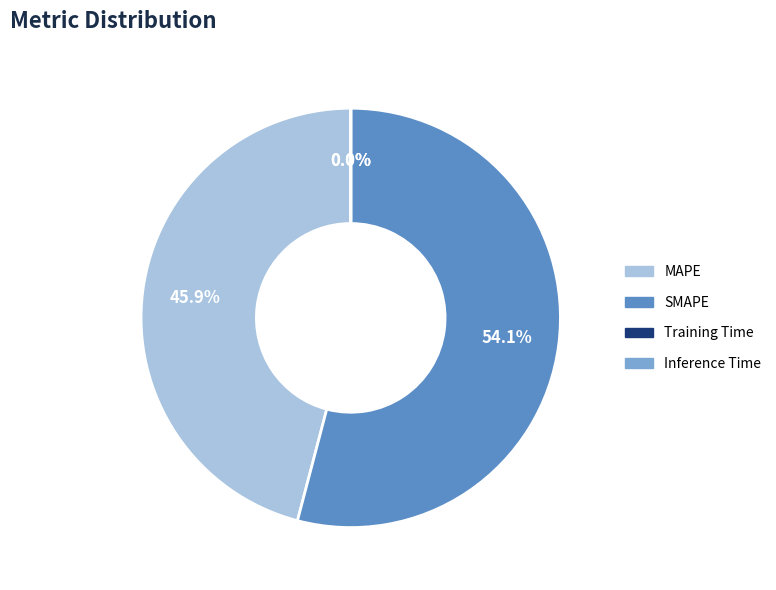

Is there any slice that represents more than half of the pie?

Yes